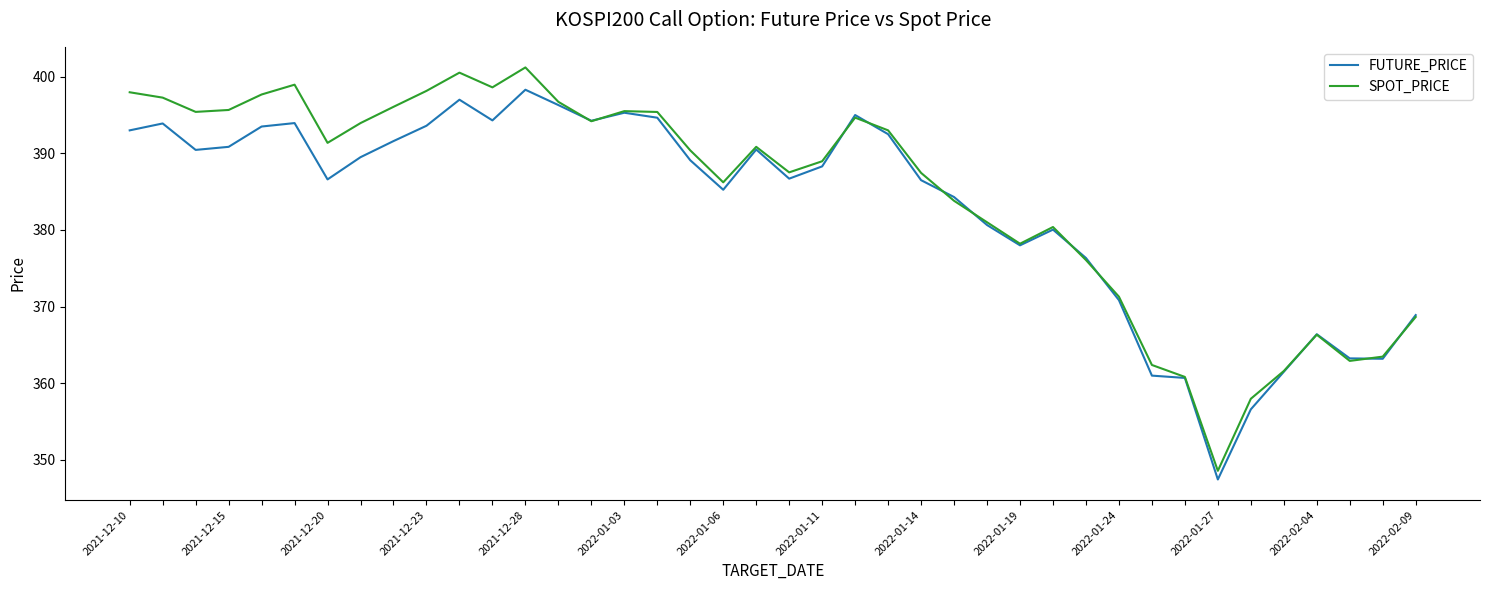

What is the maximum value shown in the chart?

401.2